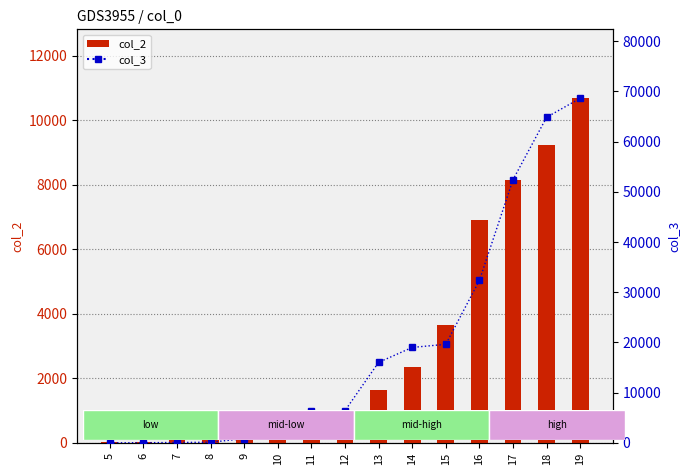

Are the bars horizontal?

No